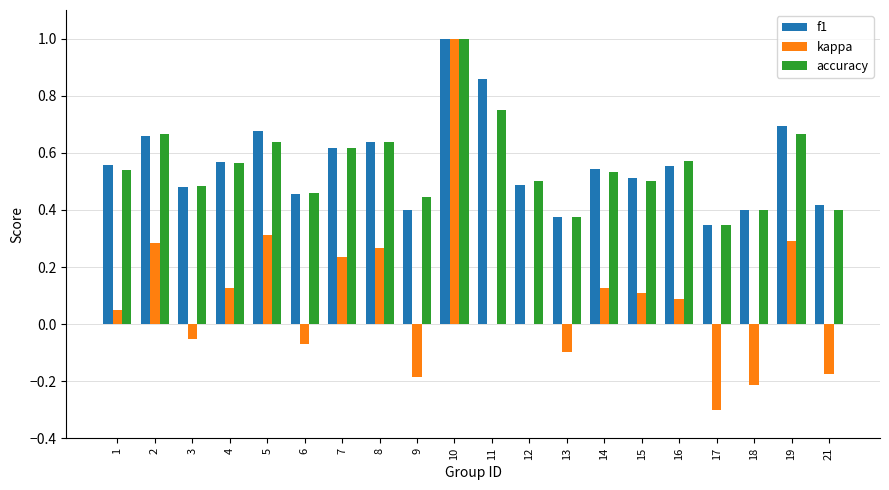

Which category has the highest value in the accuracy series?

10